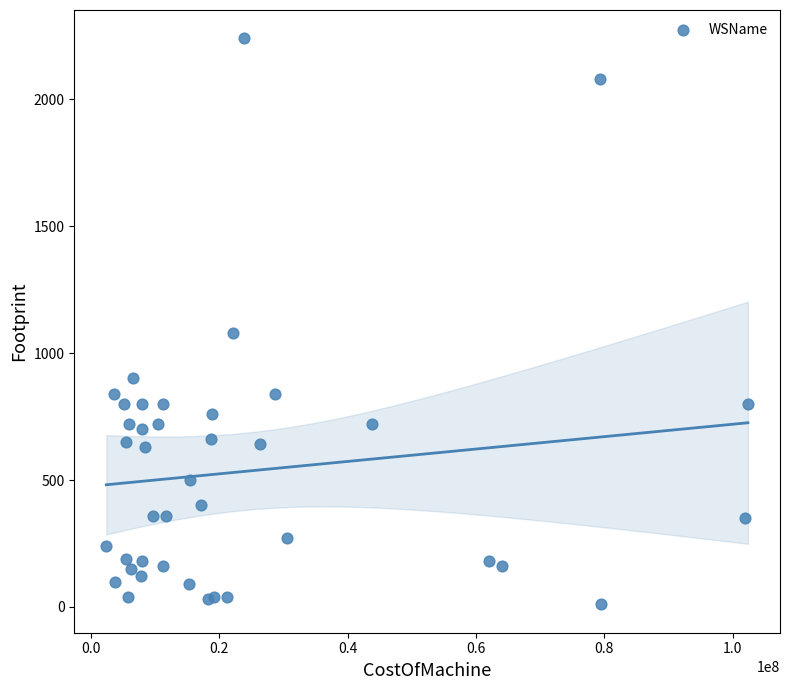

What Y value in the scatter plot is closest to 1125?

1080